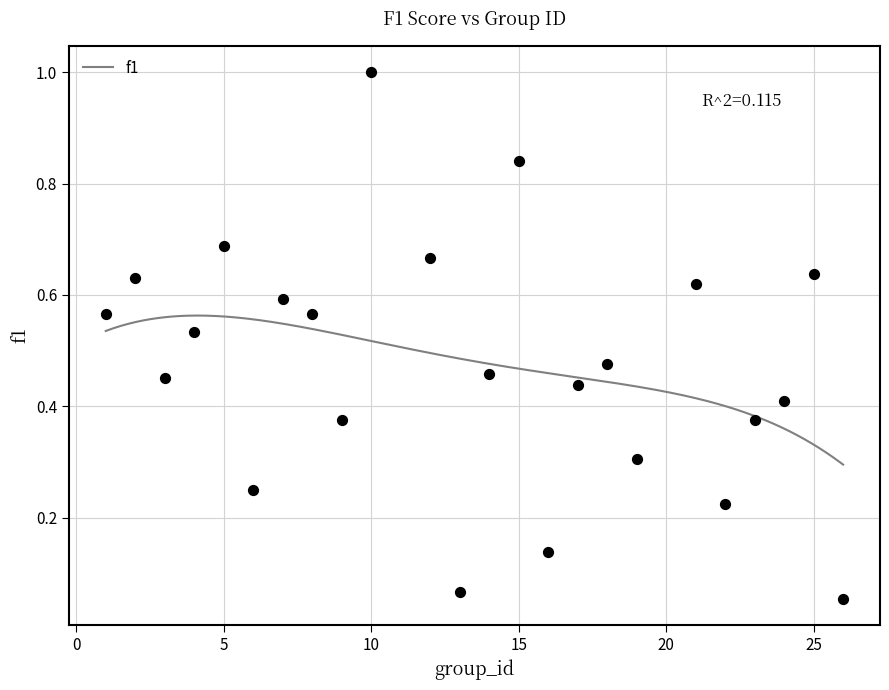

What is the range of Y values (max minus min)?

0.9